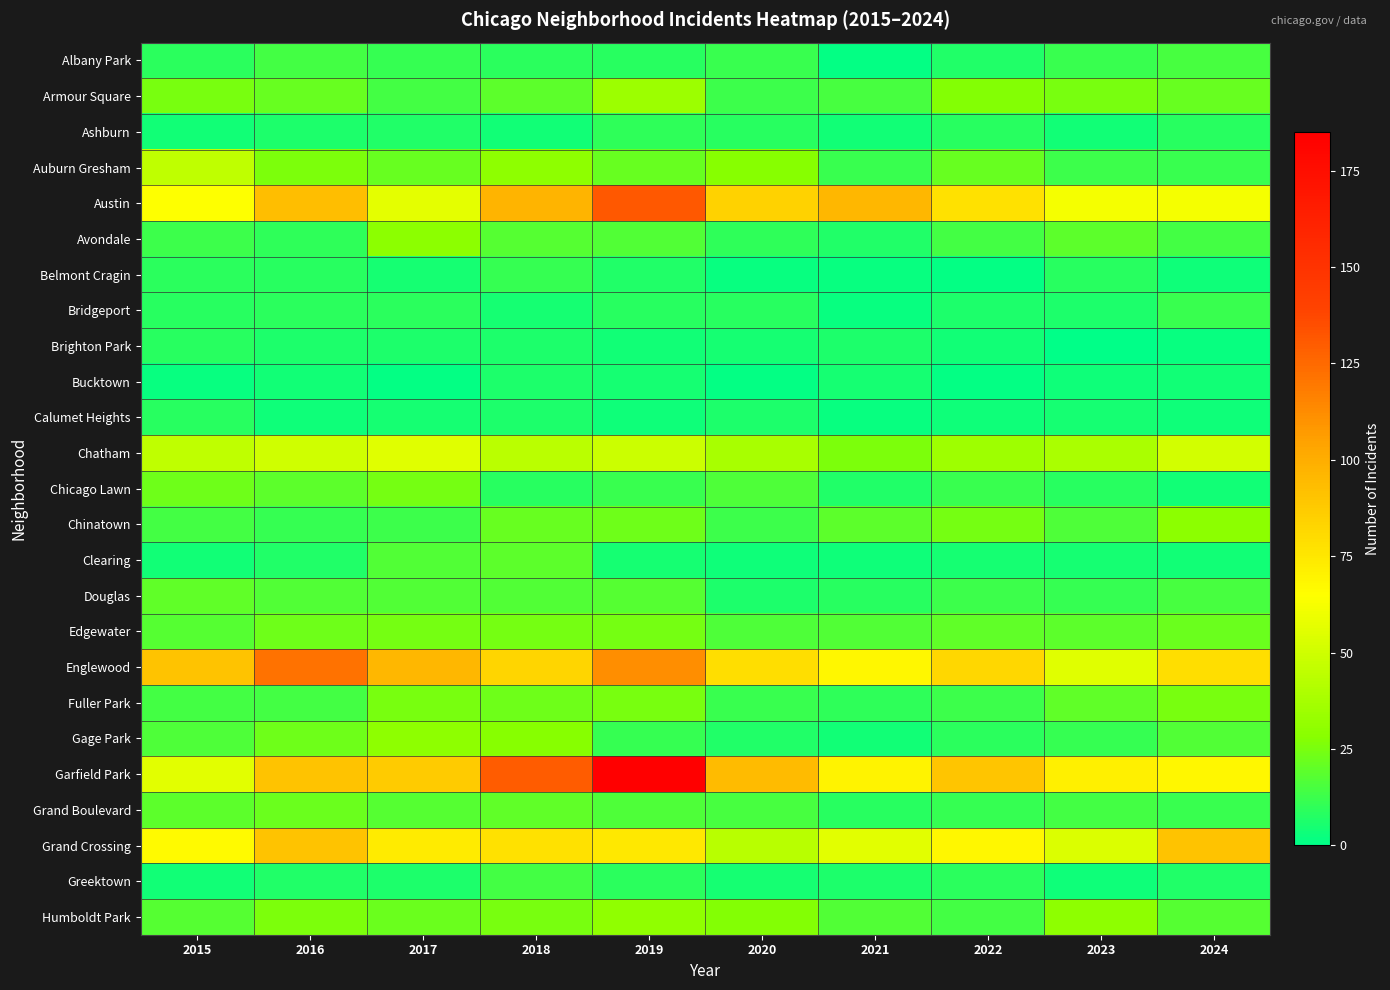

List the series in order of their peak value, lowest first.

Bucktown, Brighton Park, Calumet Heights, Ashburn, Belmont Cragin, Bridgeport, Greektown, Albany Park, Clearing, Douglas, Grand Boulevard, Chicago Lawn, Edgewater, Fuller Park, Avondale, Chinatown, Gage Park, Humboldt Park, Armour Square, Auburn Gresham, Chatham, Grand Crossing, Englewood, Austin, Garfield Park